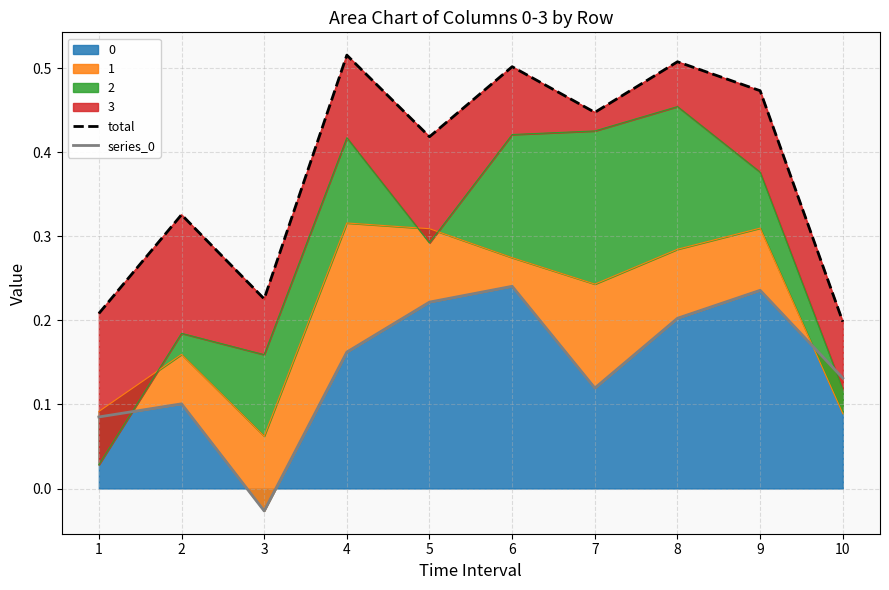

What is the value of the total point at the 1st from the left?

0.2